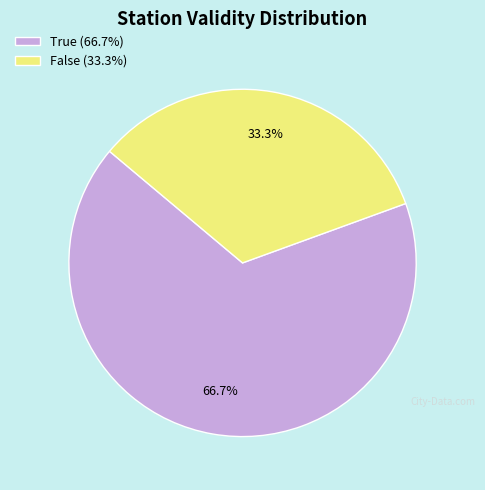

How many segments does this pie chart have?

2